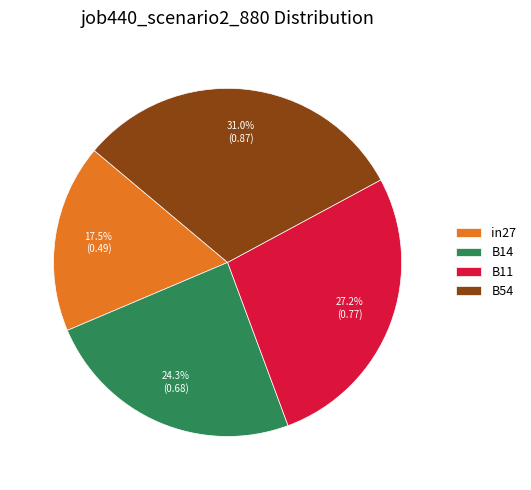

Rank the categories by value from lowest to highest.

in27, B14, B11, B54